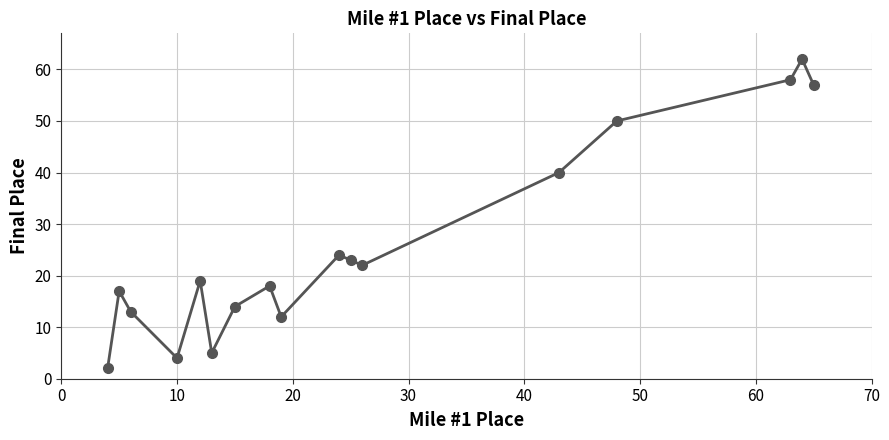

What is the greatest value displayed?

62